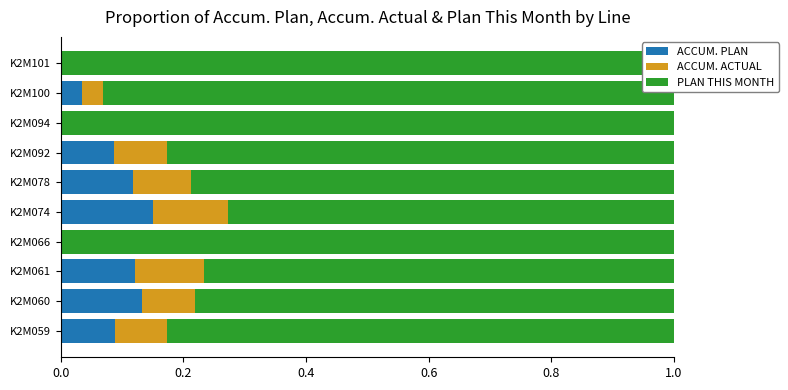

What is the total value across all series at K2M100?

1.0